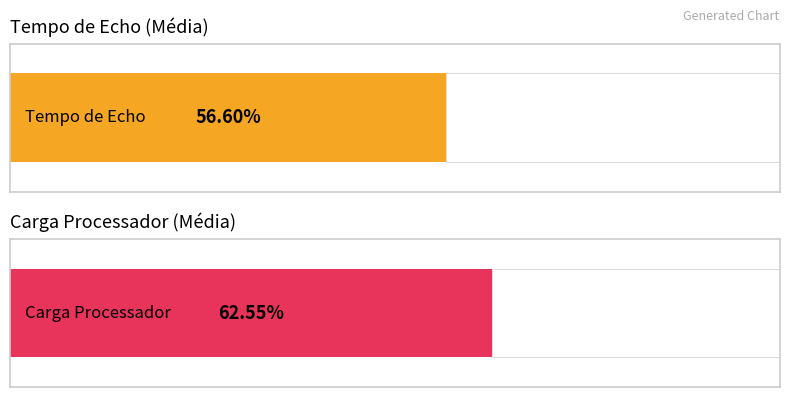

What is the average value of the Tempo de Echo series?

56.6